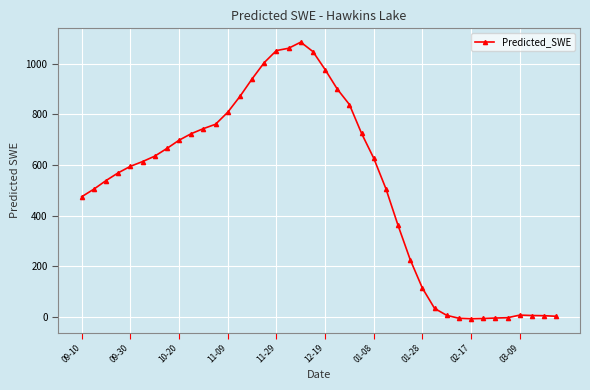

What is the difference between the second highest and minimum values?

1070.1